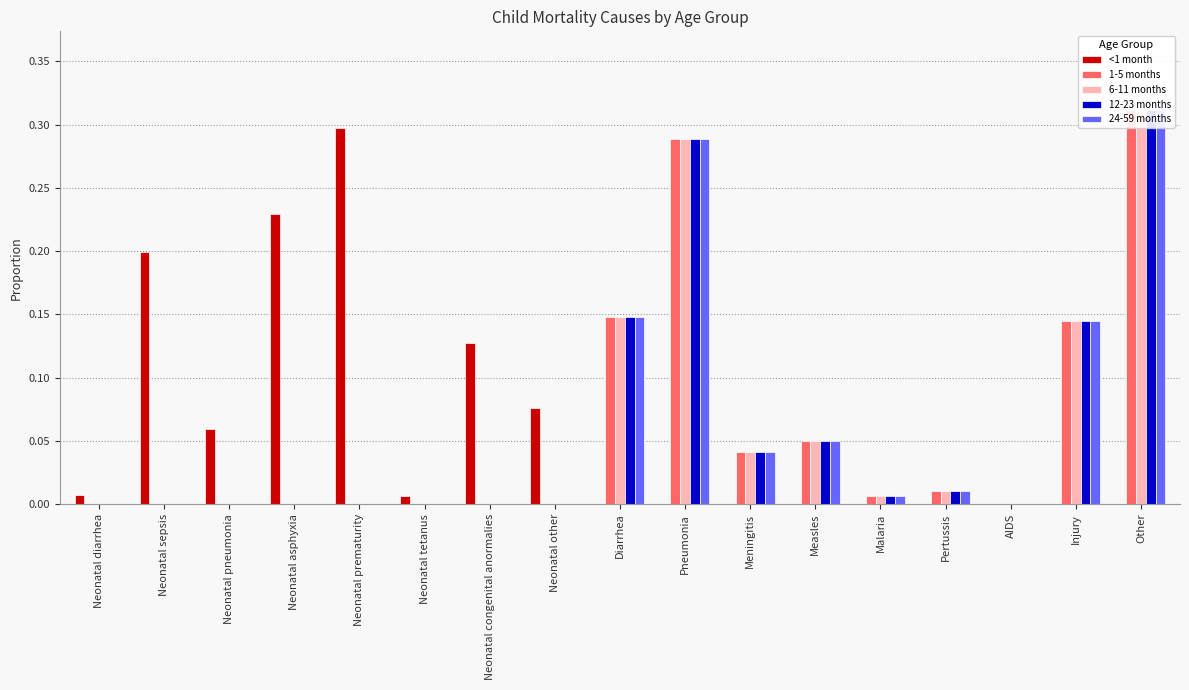

What is the sum of all 1-5 months values?

1.0